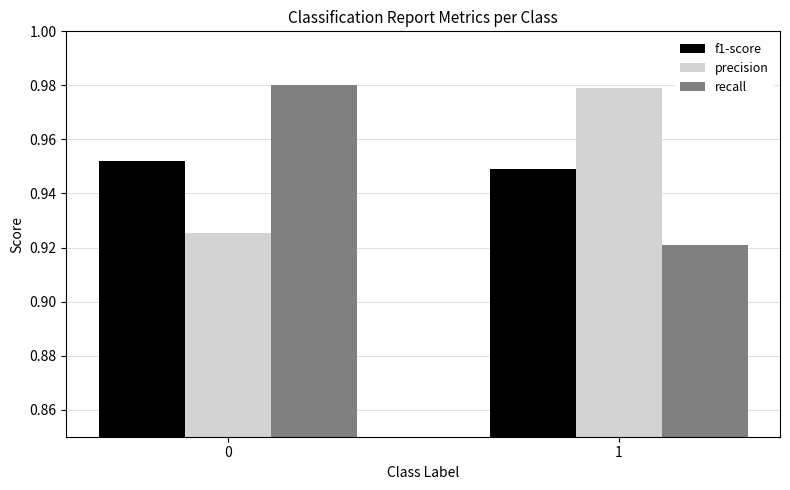

How many categories are shown in the chart?

2